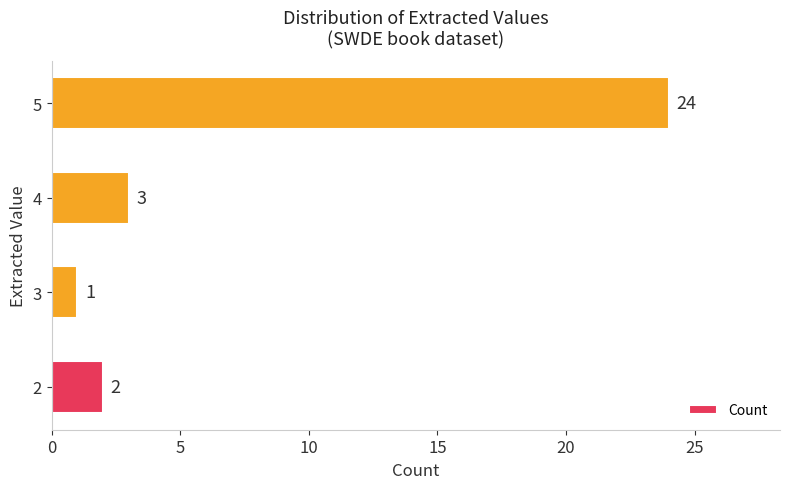

How many categories are shown in the chart?

4